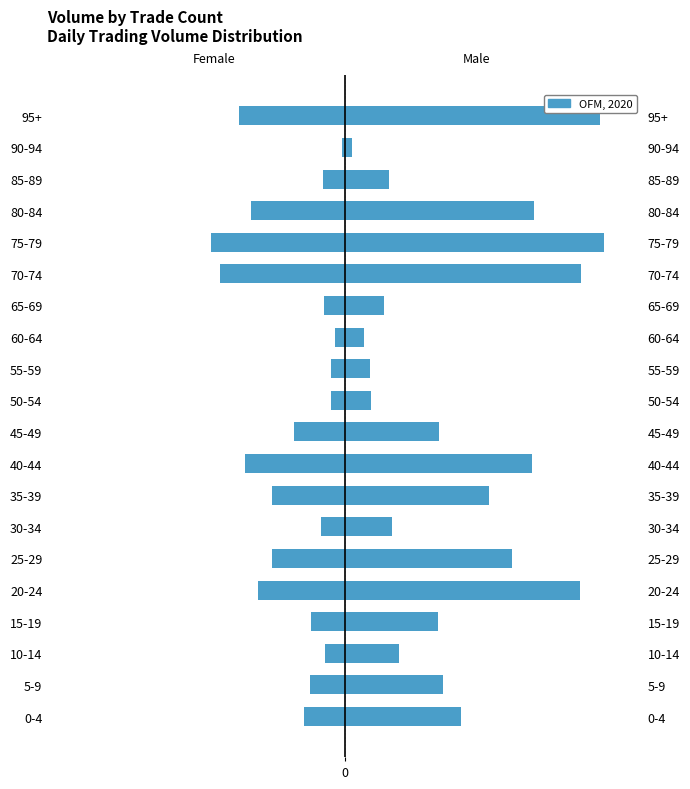

What is the value of the 16th bar from the left?

-204